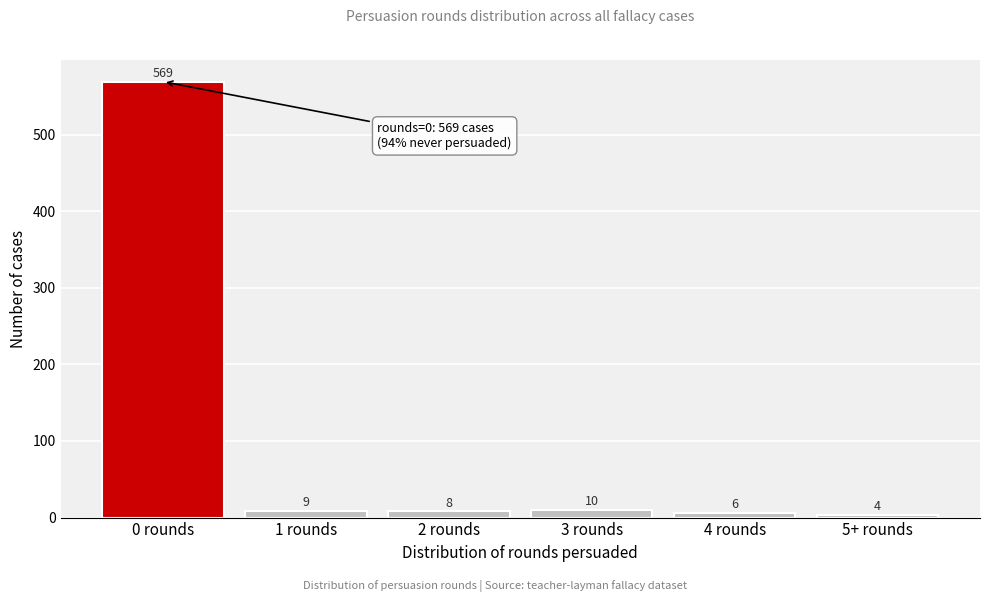

Reading left to right, extract all data points from this chart.

569	9	8	10	6	4